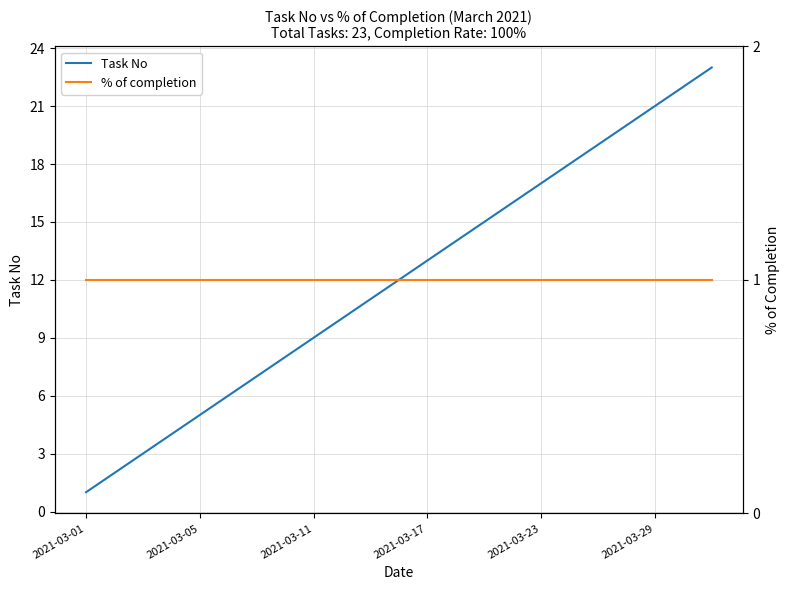

List the series in order of their overall mean, highest first.

Task No, % of completion